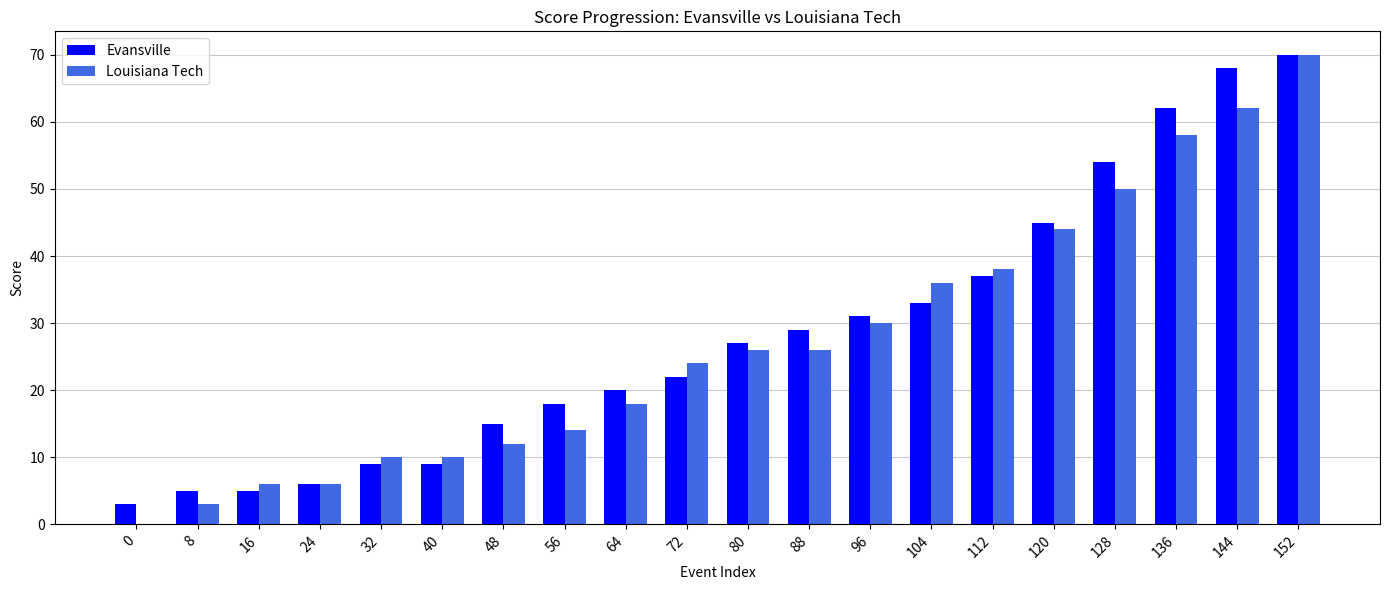

How many groups of bars are there?

20